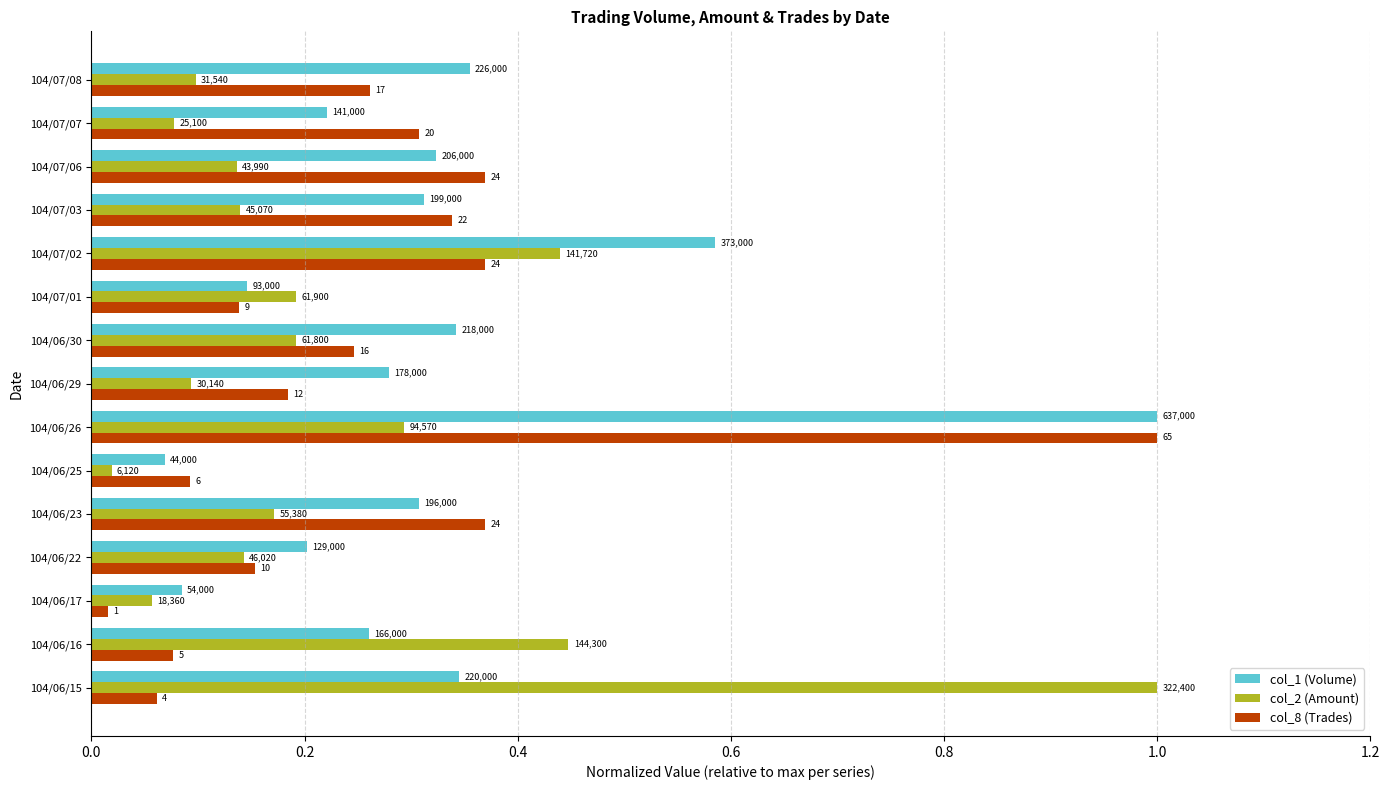

Reading left to right, what are all the values shown in this chart?

col_1 (Volume): 0.3	0.3	0.1	0.2	0.3	0.1	1.0	0.3	0.3	0.1	0.6	0.3	0.3	0.2	0.4
col_2 (Amount): 1.0	0.4	0.1	0.1	0.2	0.0	0.3	0.1	0.2	0.2	0.4	0.1	0.1	0.1	0.1
col_8 (Trades): 0.1	0.1	0.0	0.2	0.4	0.1	1.0	0.2	0.2	0.1	0.4	0.3	0.4	0.3	0.3